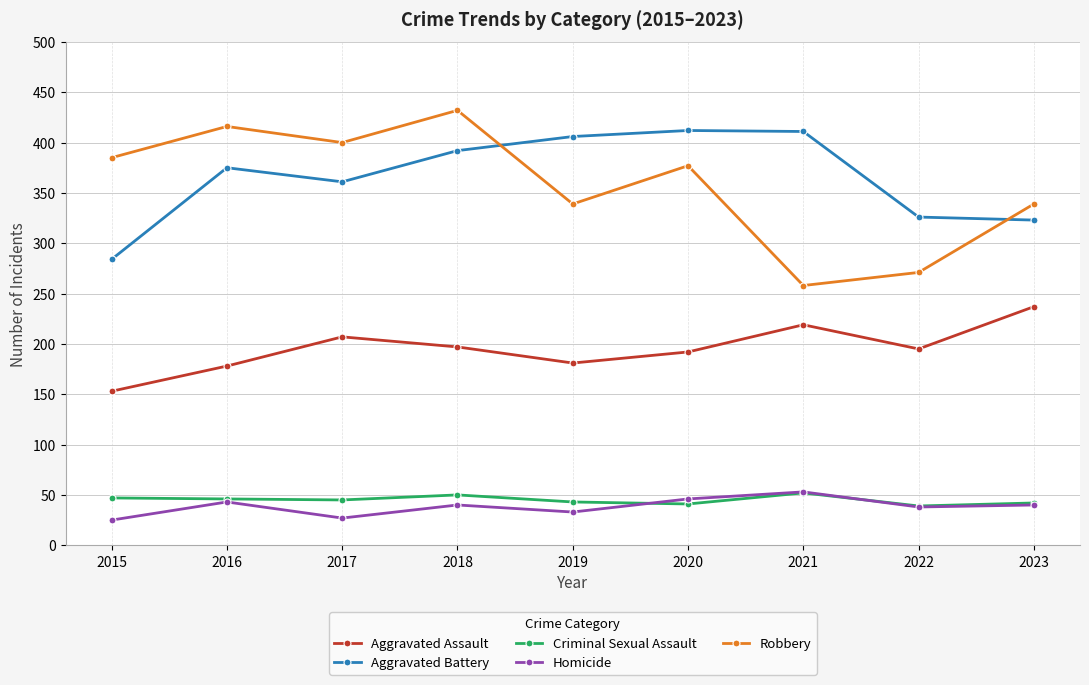

What is the difference between the highest and lowest values at 2018?

392